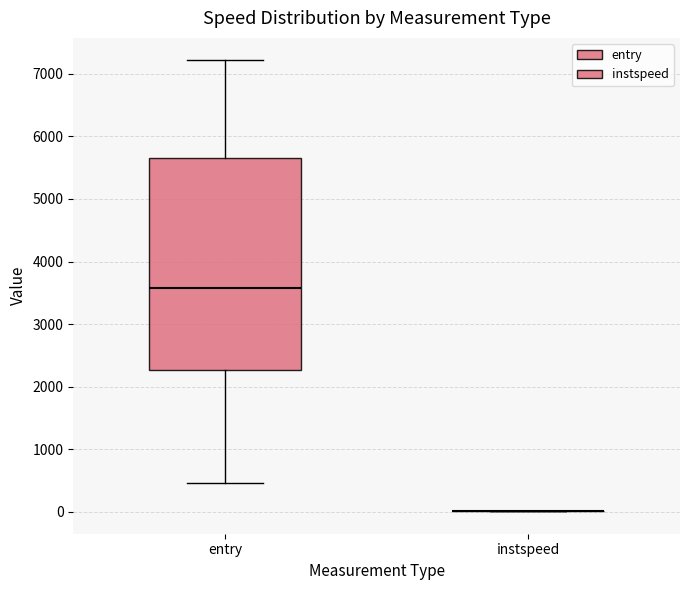

Reading left to right, transcribe this box plot: for each box, give where its median line is, the range the box spans, and where its two whiskers end, as read against the y-axis. The values are not printed on the chart, so give them approximately, as read against the axis.

entry: median 3600, box 2300 to 5600, whiskers 500 to 7200
instspeed: box collapsed to a line at 0, whiskers 0 to 0